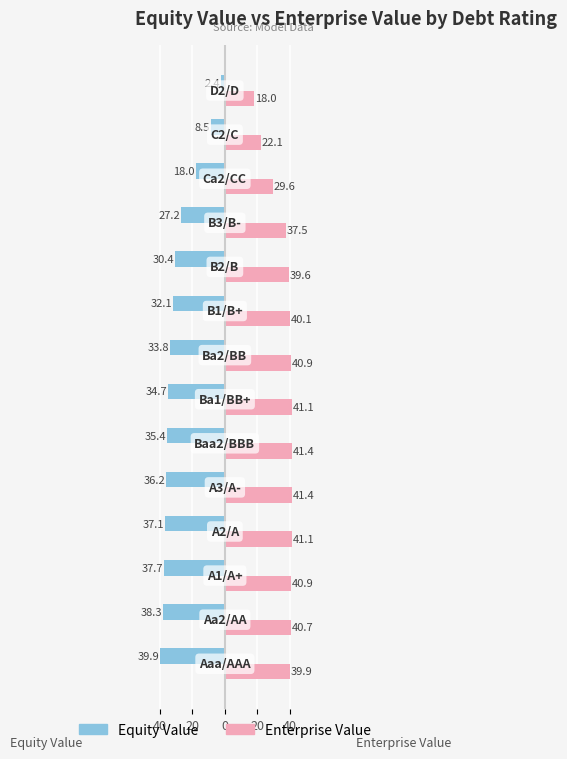

What are all the series names shown in the legend?

Equity Value, Enterprise Value